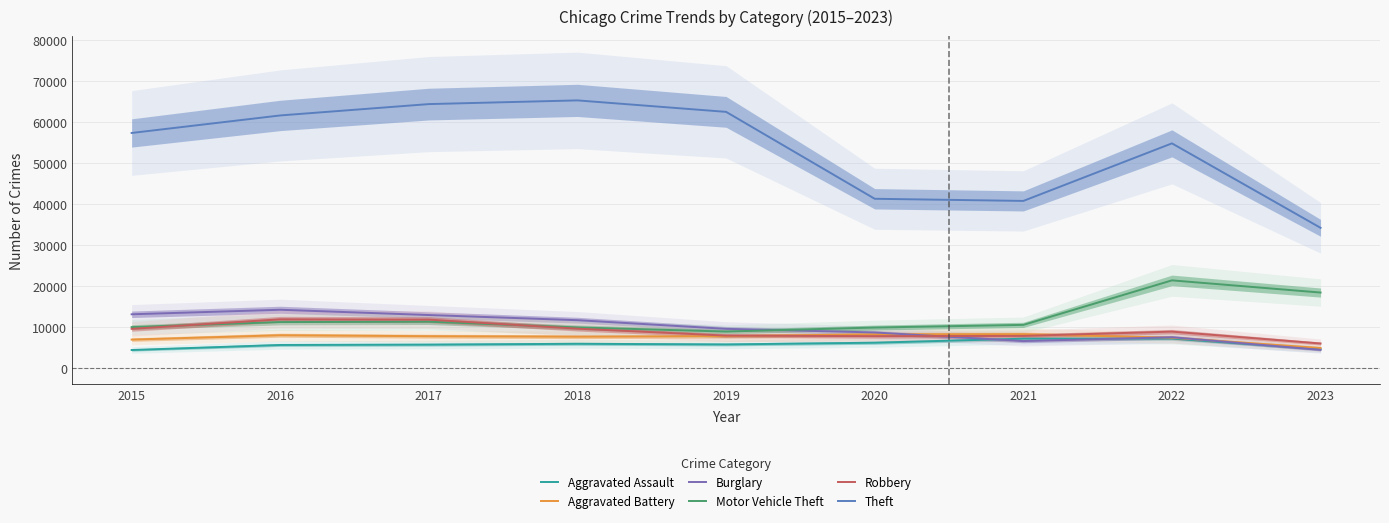

True or false: Motor Vehicle Theft and Robbery cross at least once.

True